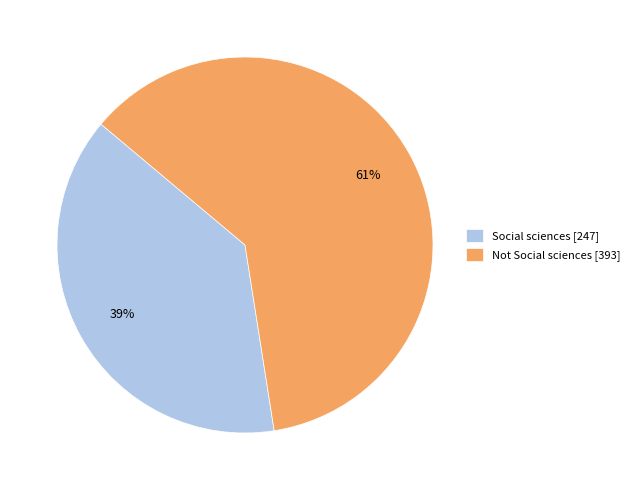

Is the sum of Social sciences [247] and Not Social sciences [393] greater than half?

Yes